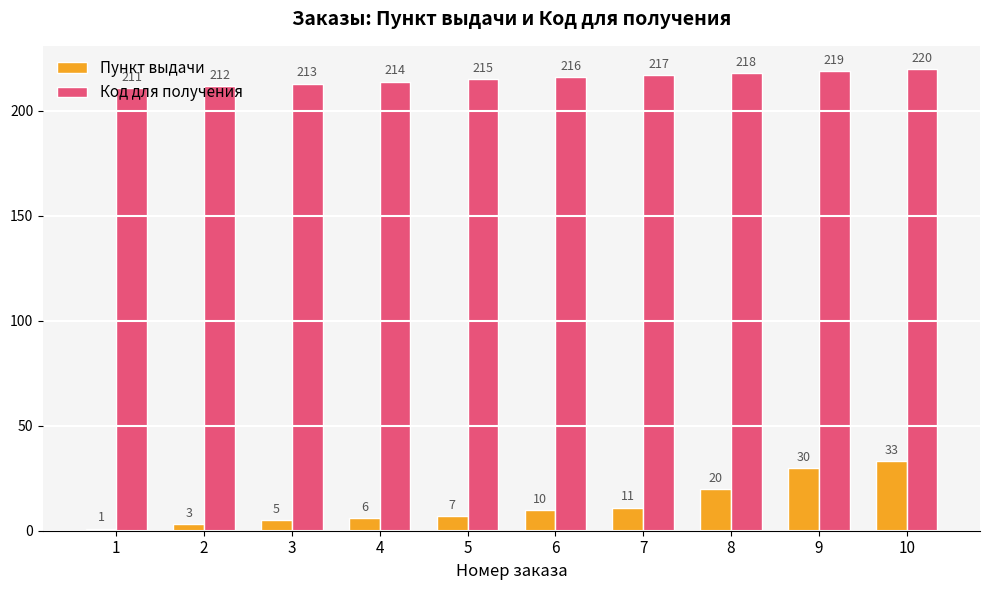

What is the value of the Пункт выдачи bar at the 7th from the left?

11